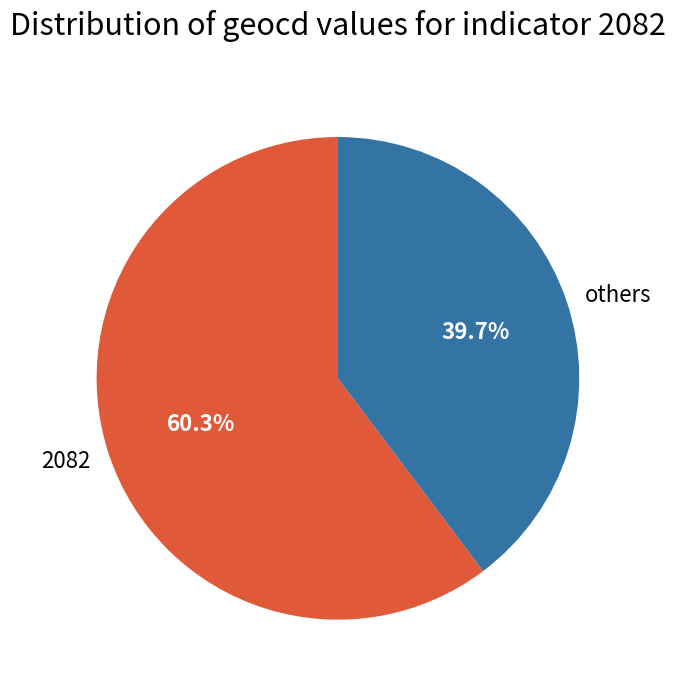

To the nearest percent, what is the difference between the largest and smallest slice percentages?

21%